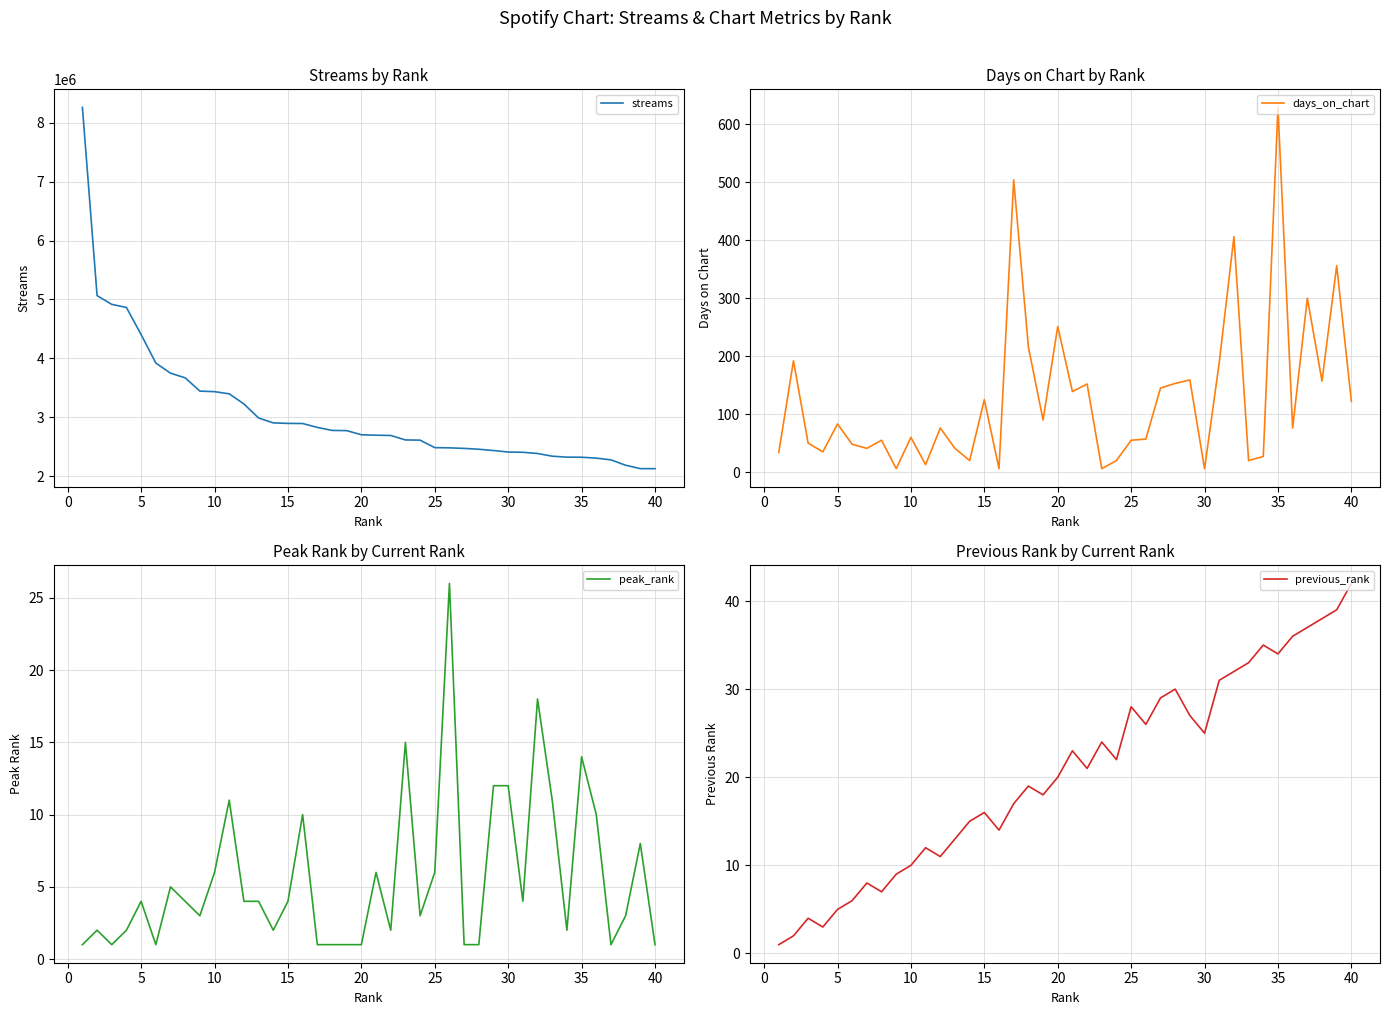

What is the minimum value for streams?

2128514